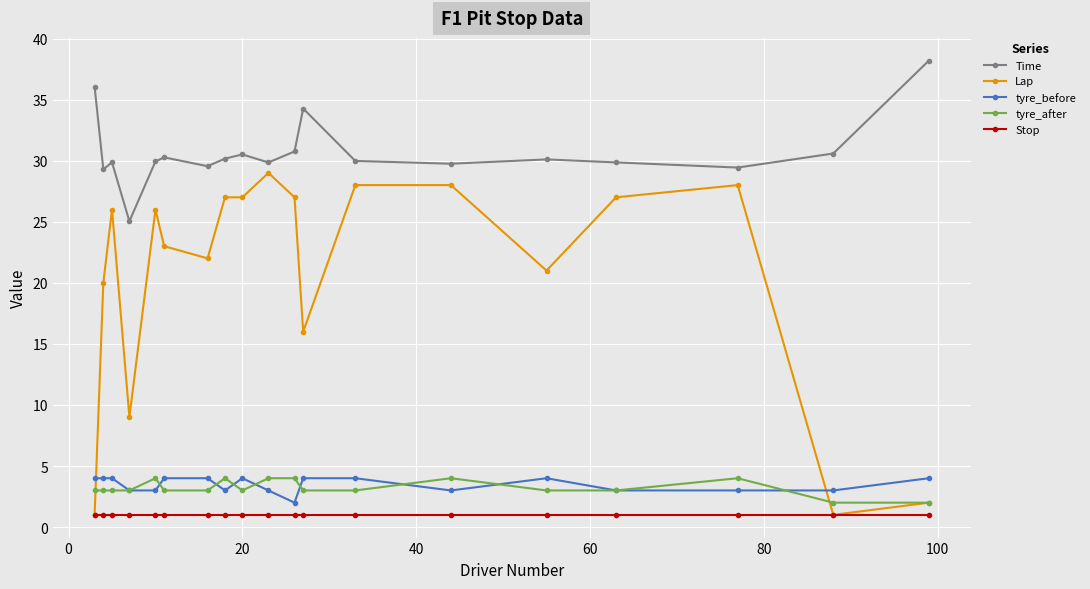

Which series has the widest spread of values?

Lap